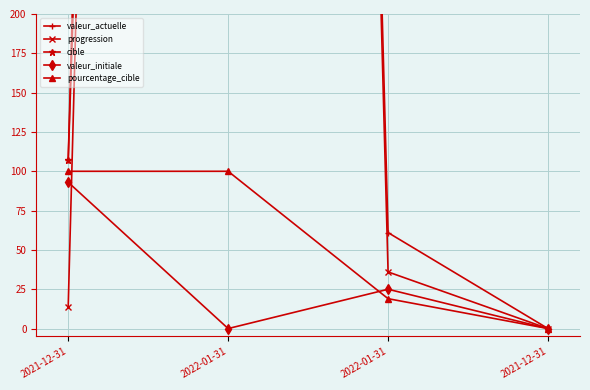

True or false: cible and valeur_initiale cross at least once.

False